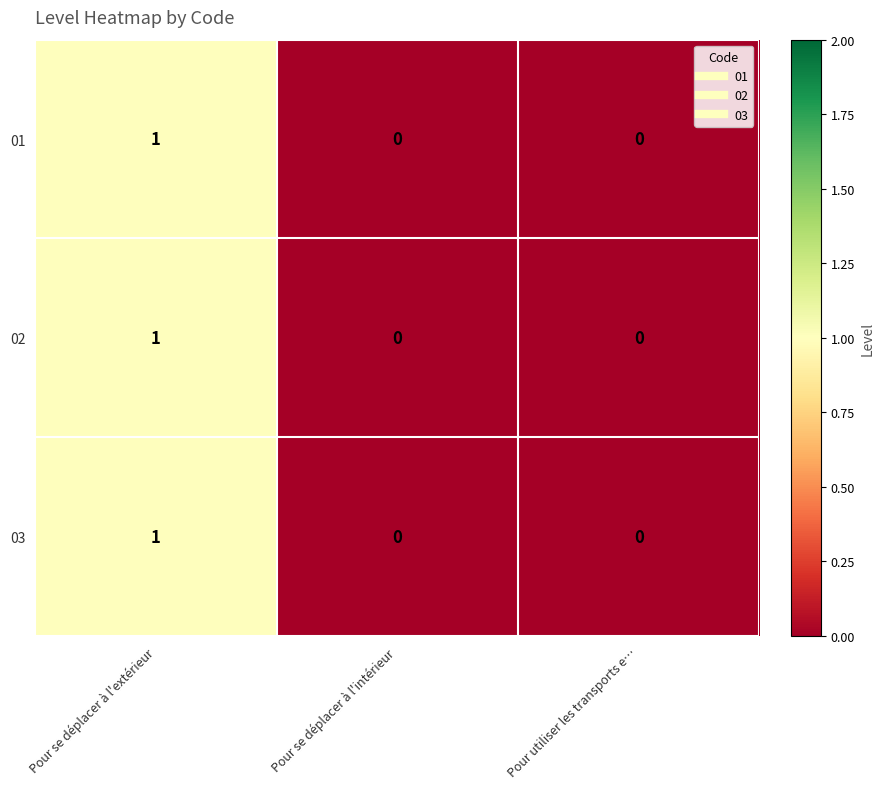

At which category is the sum across all series the highest?

Pour se déplacer à l'extérieur